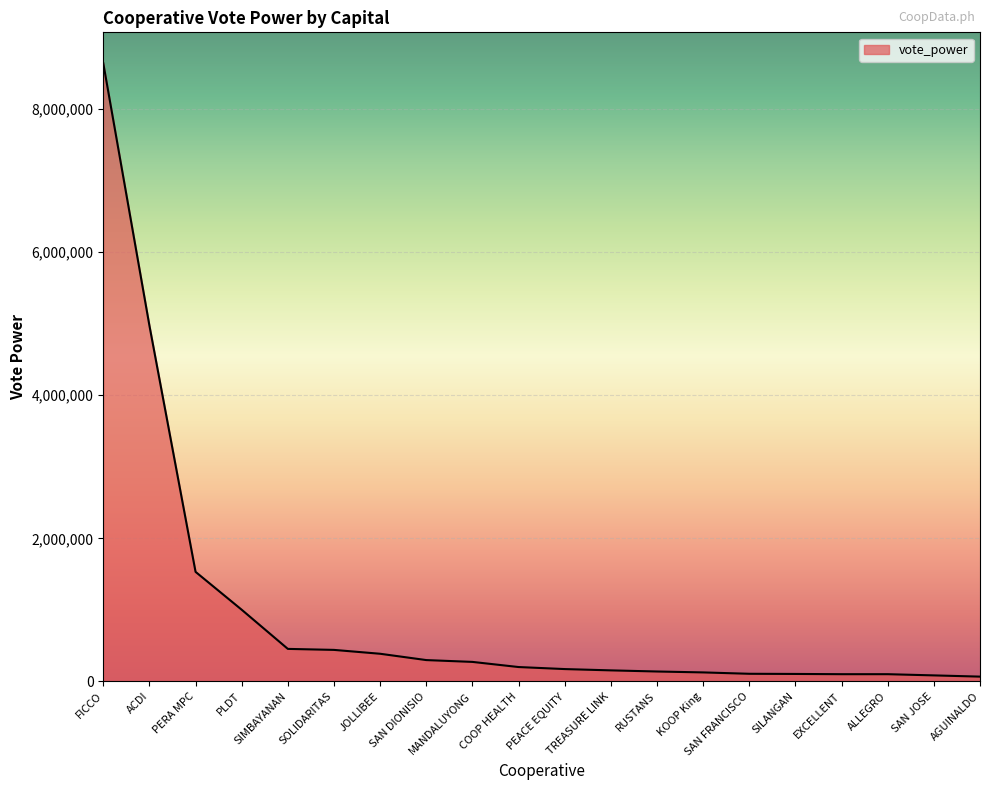

What is the difference between the maximum and minimum values?

8576125